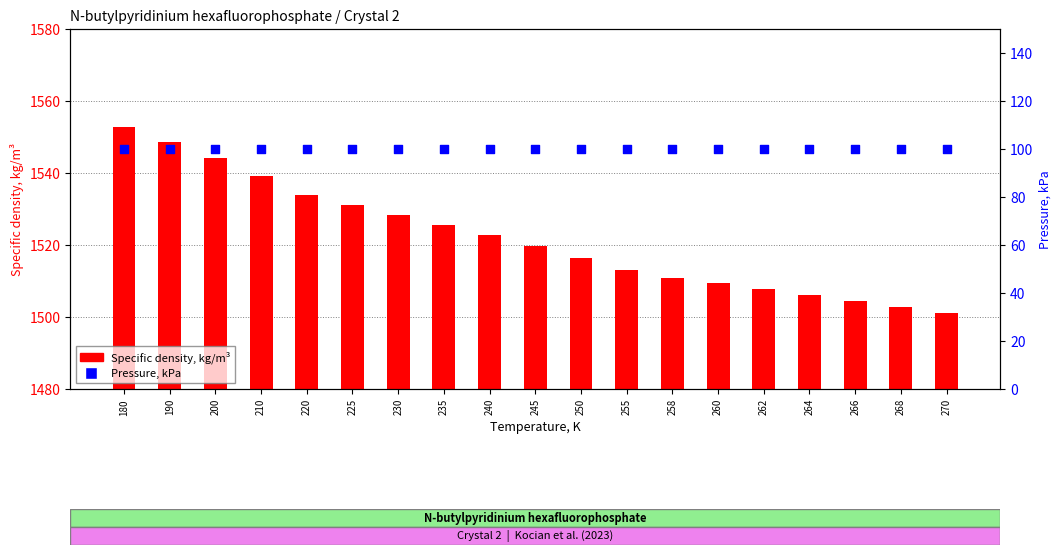

At which category is the sum across all series the highest?

180